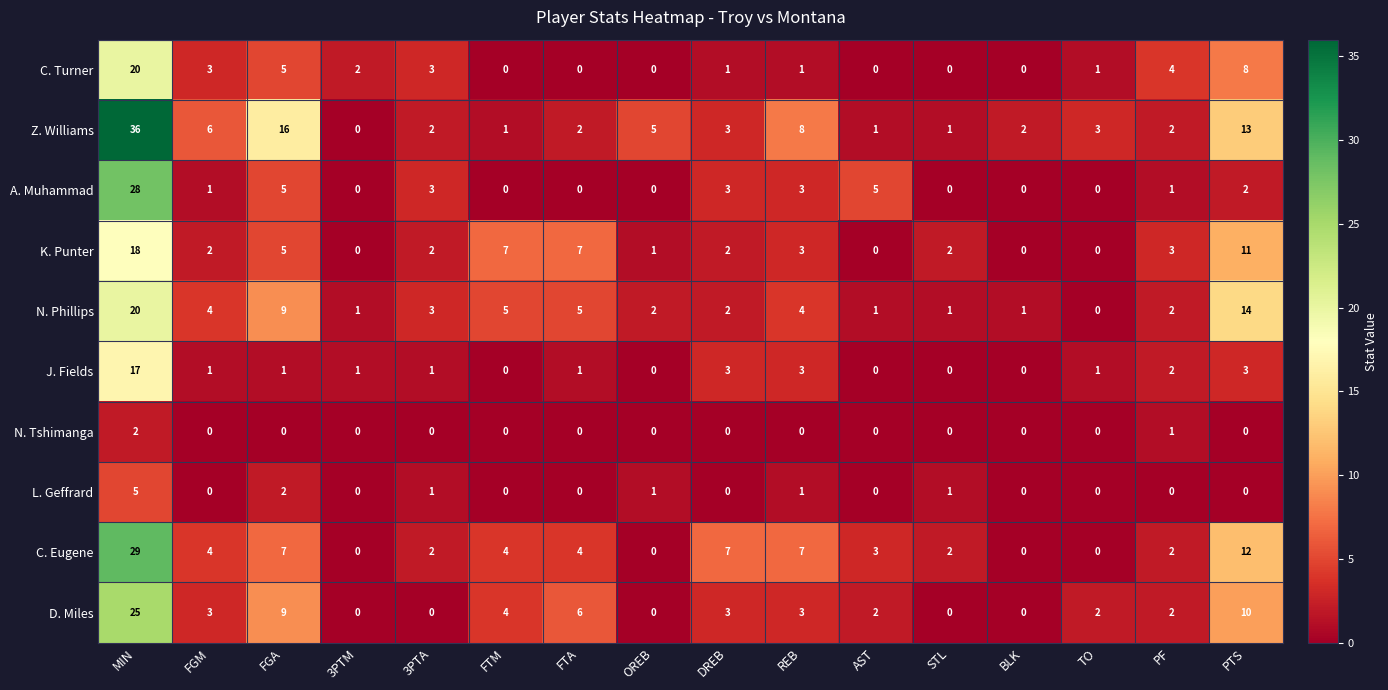

The value of L. Geffrard at PTS is 0. True or false?

True